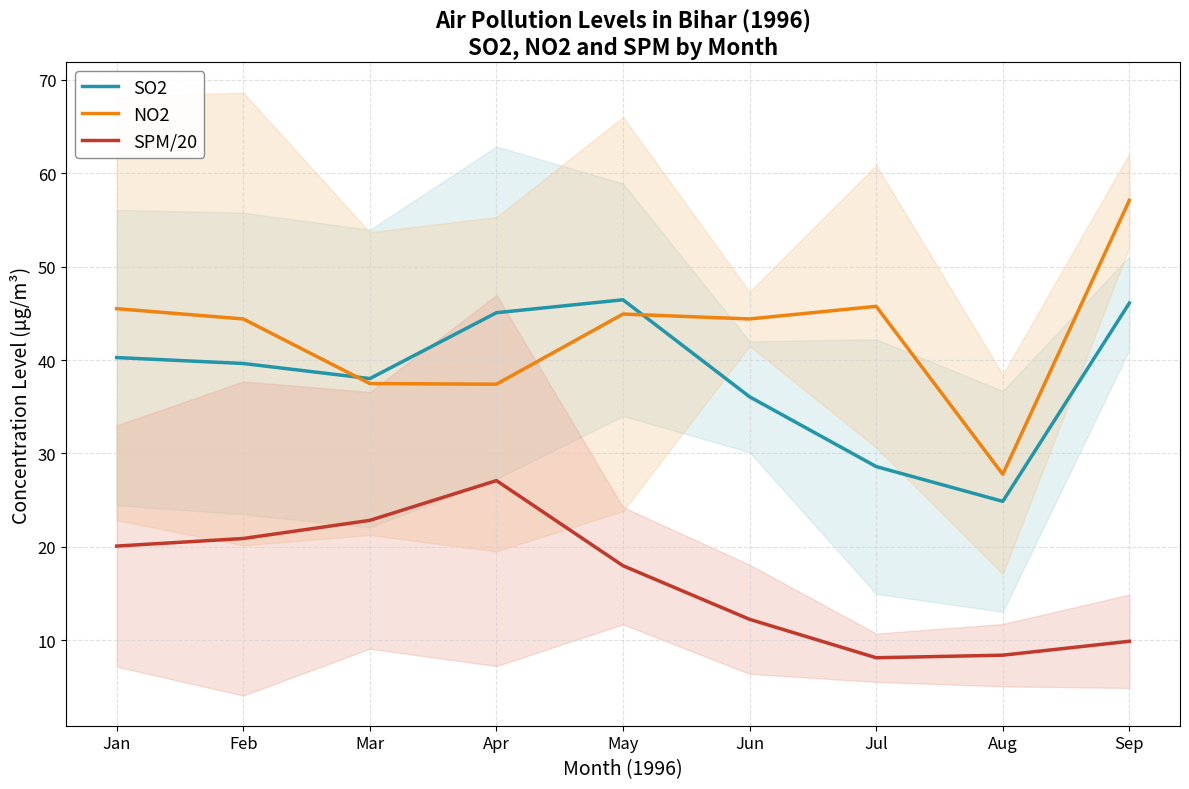

The SO2 series shows 28.6 at Jul. True or false?

True